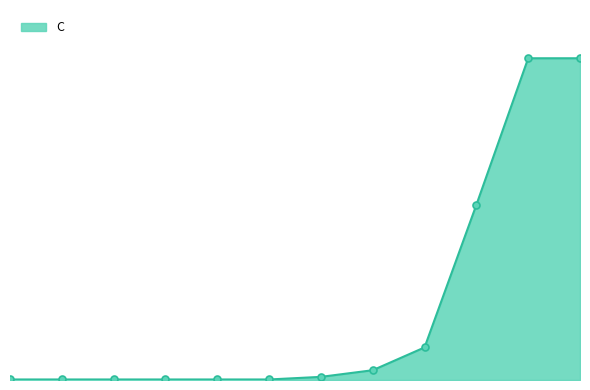

Rank the categories by value from lowest to highest.

1, 2, 3, 4, 5, 6, 7, 8, 9, 10, 11, 12